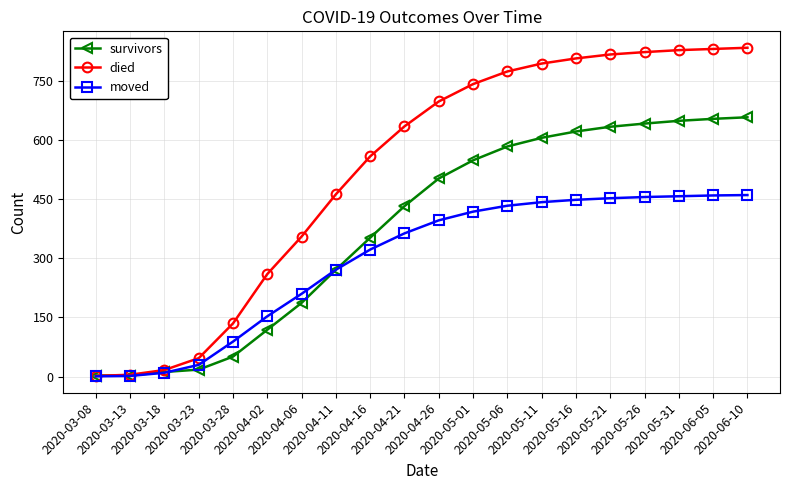

What value does the died series have at 2020-05-21, to the nearest 10?

820